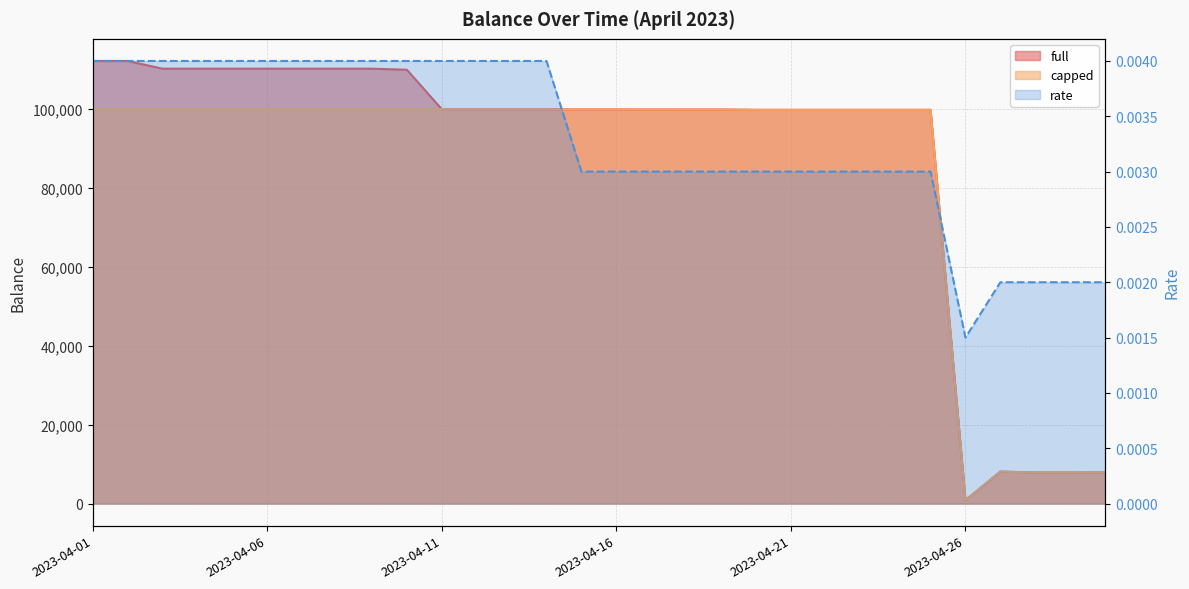

True or false: rate and full intersect in this chart.

False